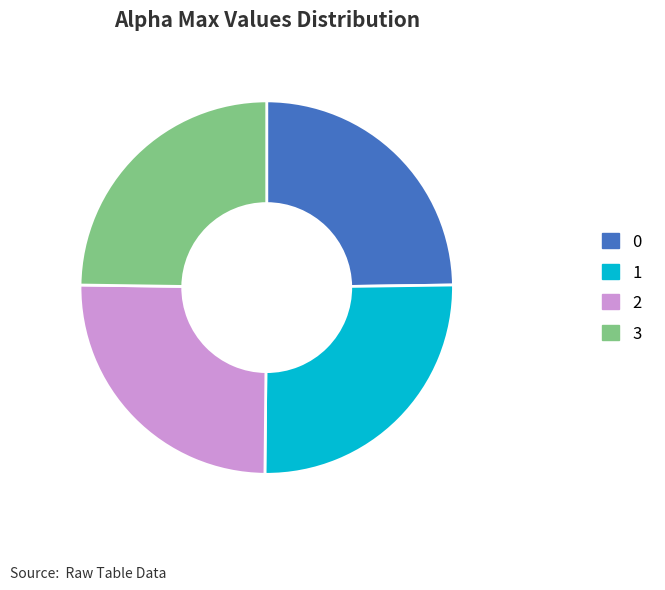

Does 1 represent more than half of the total?

No